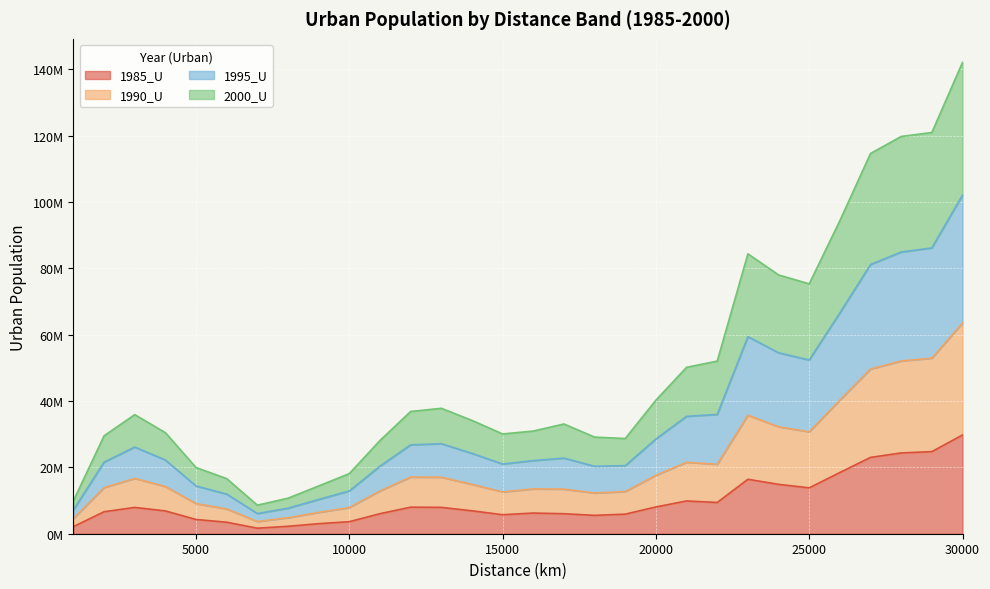

What is the sum of all 1985_U values?

293035350